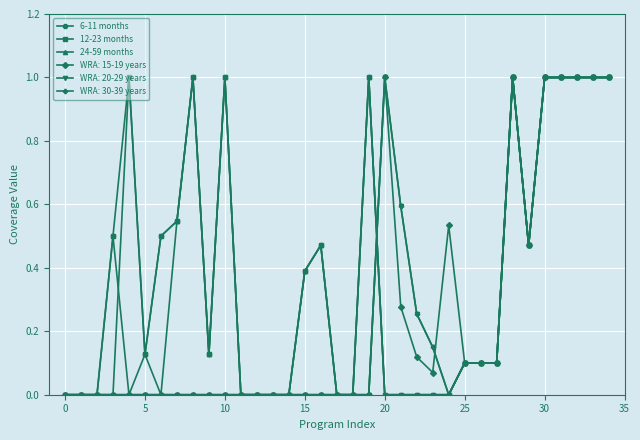

Where is the first local maximum for 24-59 months?

15